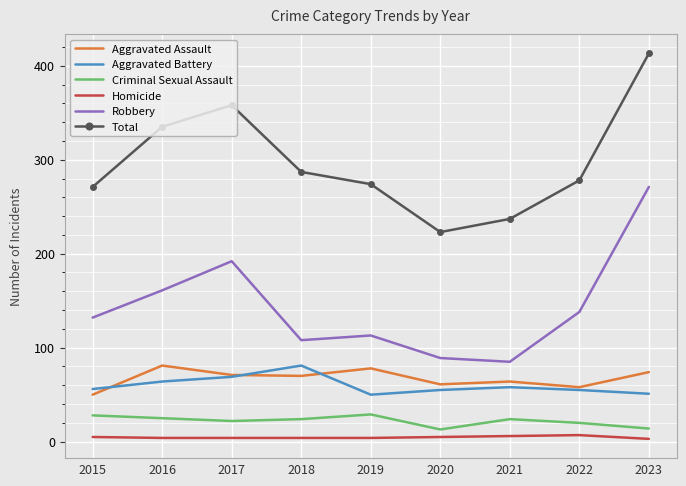

Which series has the largest total across all categories?

Total